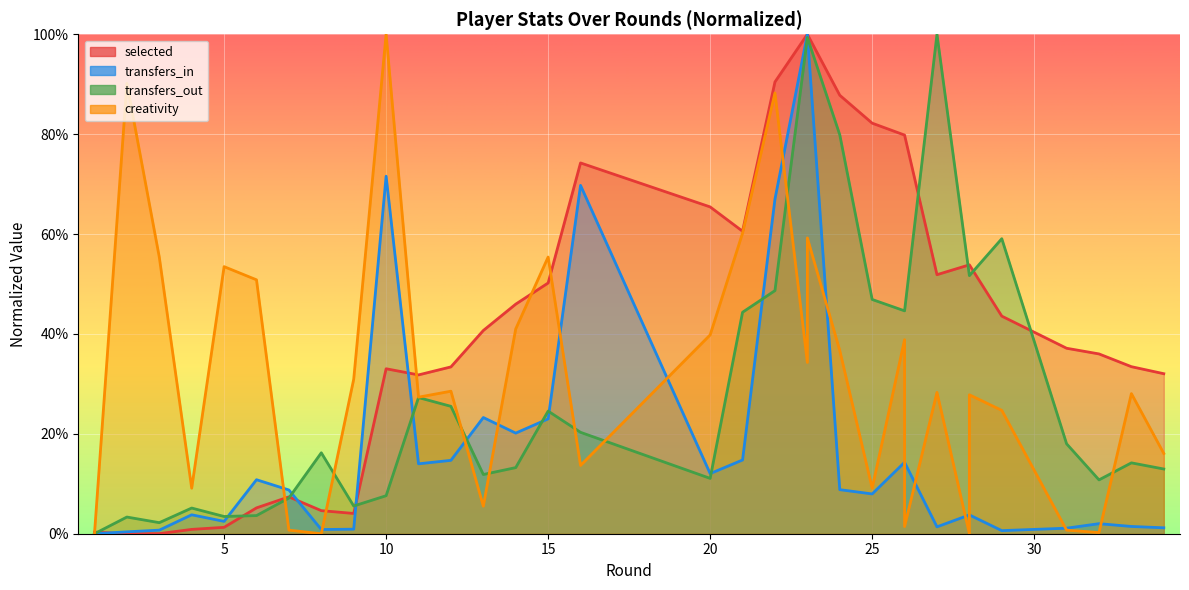

The value of transfers_in at 15 is 1.1. True or false?

False